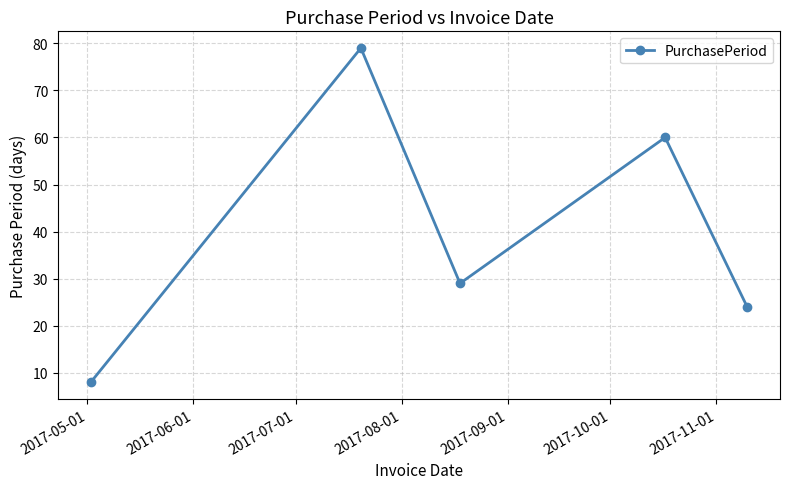

What is the value of the 3rd point from the left?

29